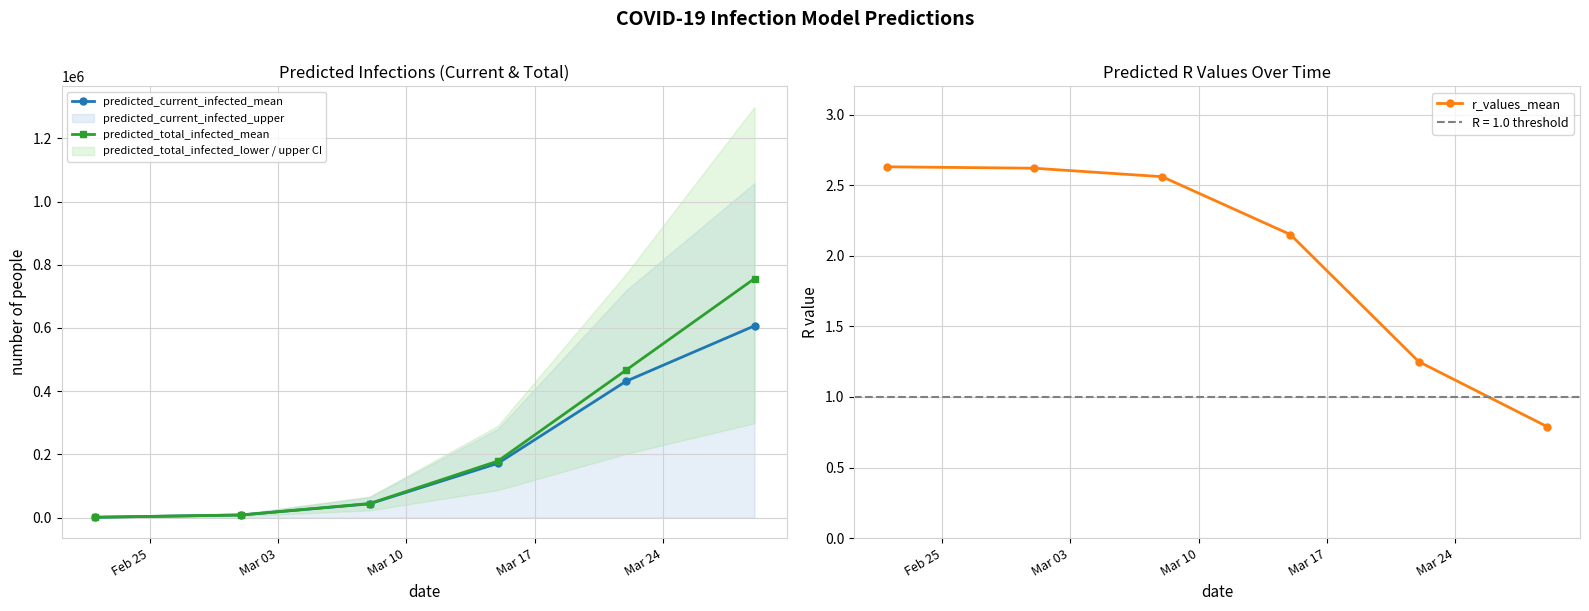

True or false: predicted_current_infected_mean has more than 0 points higher than both neighbors.

False